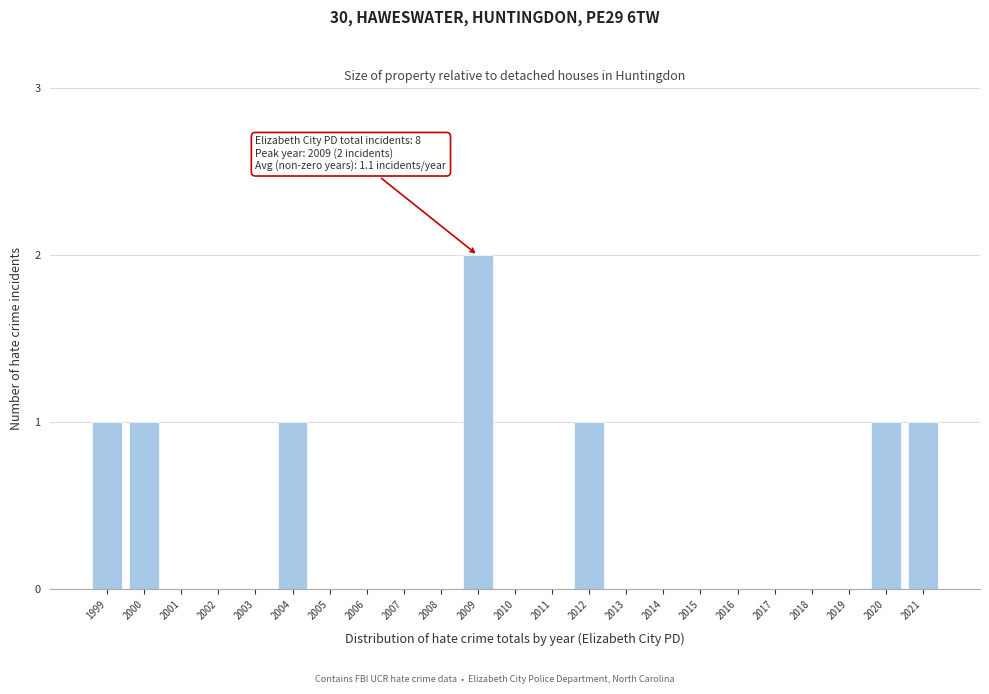

Reading left to right, transcribe all the data shown in this chart.

1999=1	2000=1	2001=0	2002=0	2003=0	2004=1	2005=0	2006=0	2007=0	2008=0	2009=2	2010=0	2011=0	2012=1	2013=0	2014=0	2015=0	2016=0	2017=0	2018=0	2019=0	2020=1	2021=1